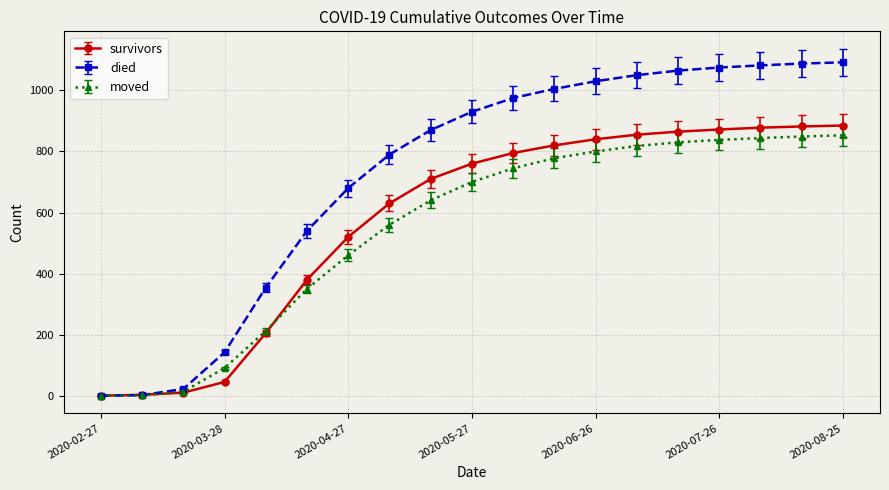

Which series has the largest range (max minus min)?

died